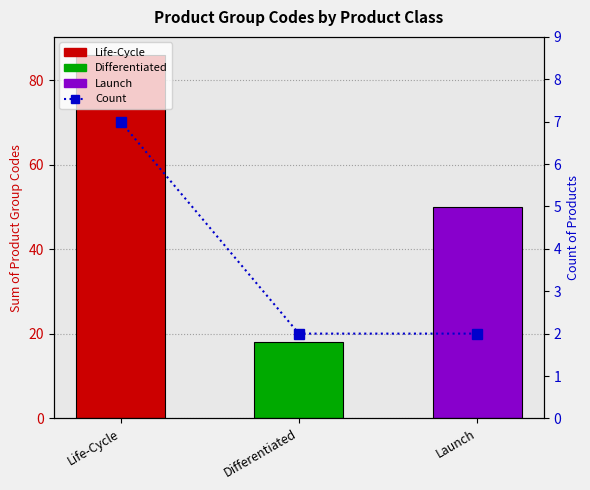

How many values are between 2 and 7?

3